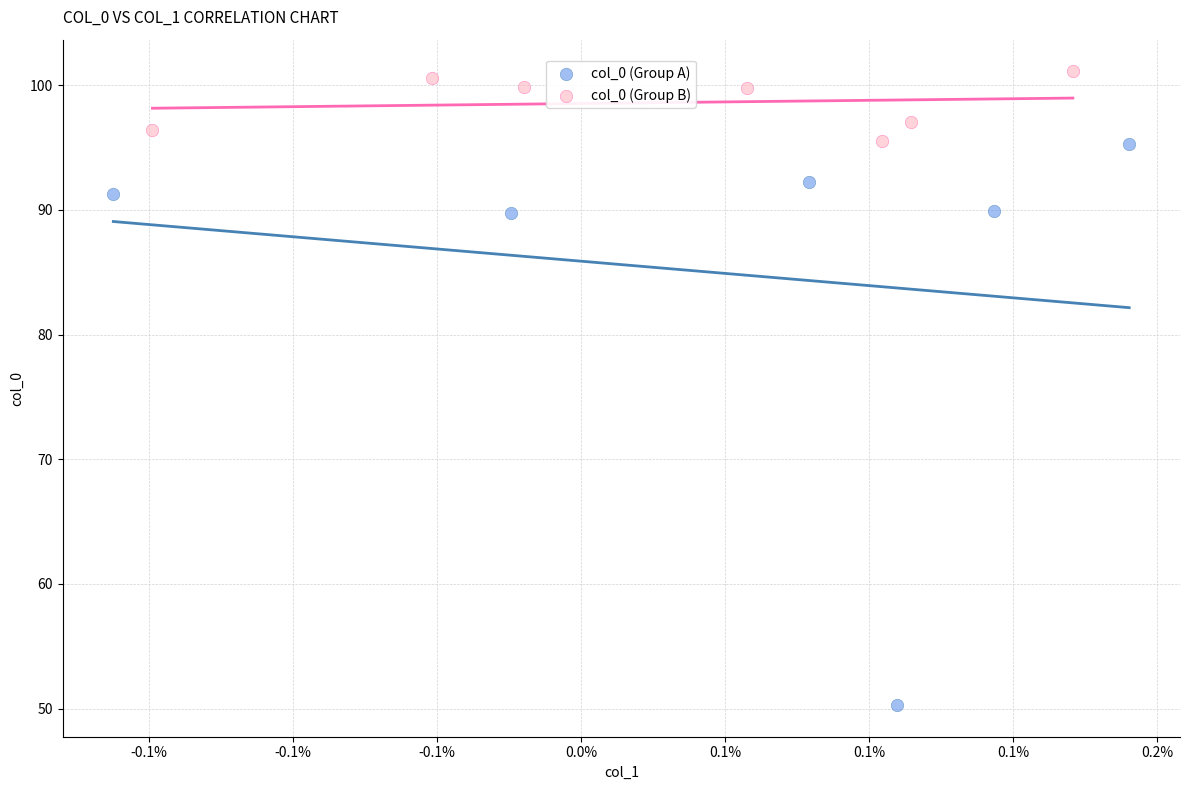

Which series has the widest spread of Y values?

col_0 (Group A)